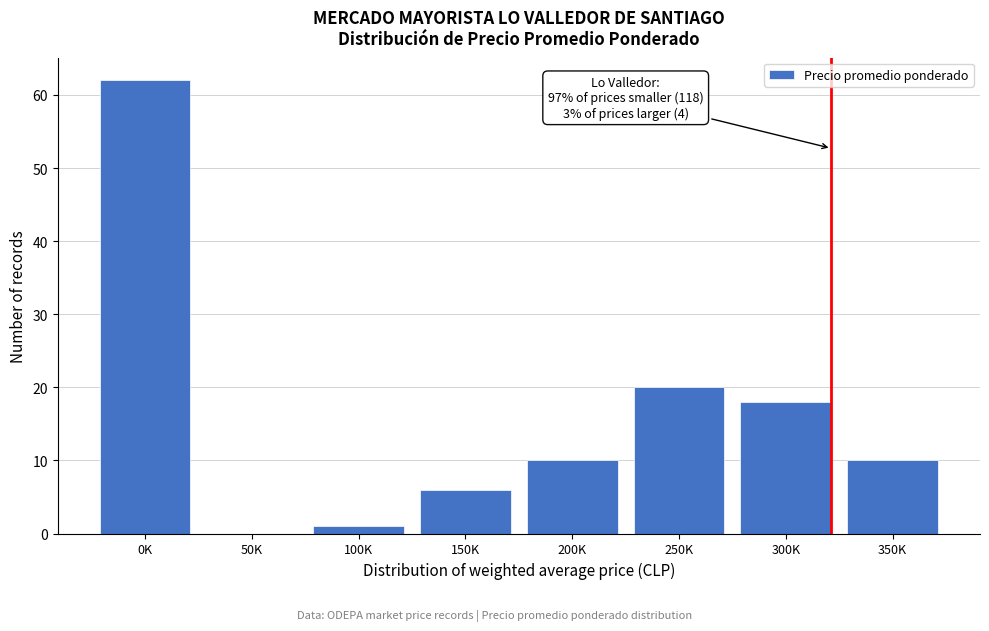

Reading right to left, what are all the values shown in this chart?

350K=10	300K=18	250K=20	200K=10	150K=6	100K=1	50K=0	0K=62